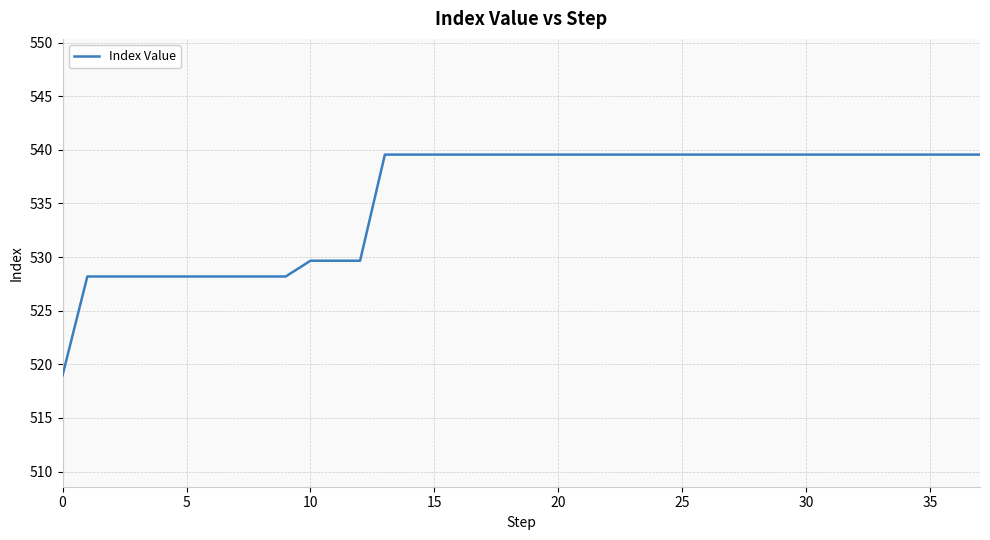

What is the smallest value displayed?

519.0